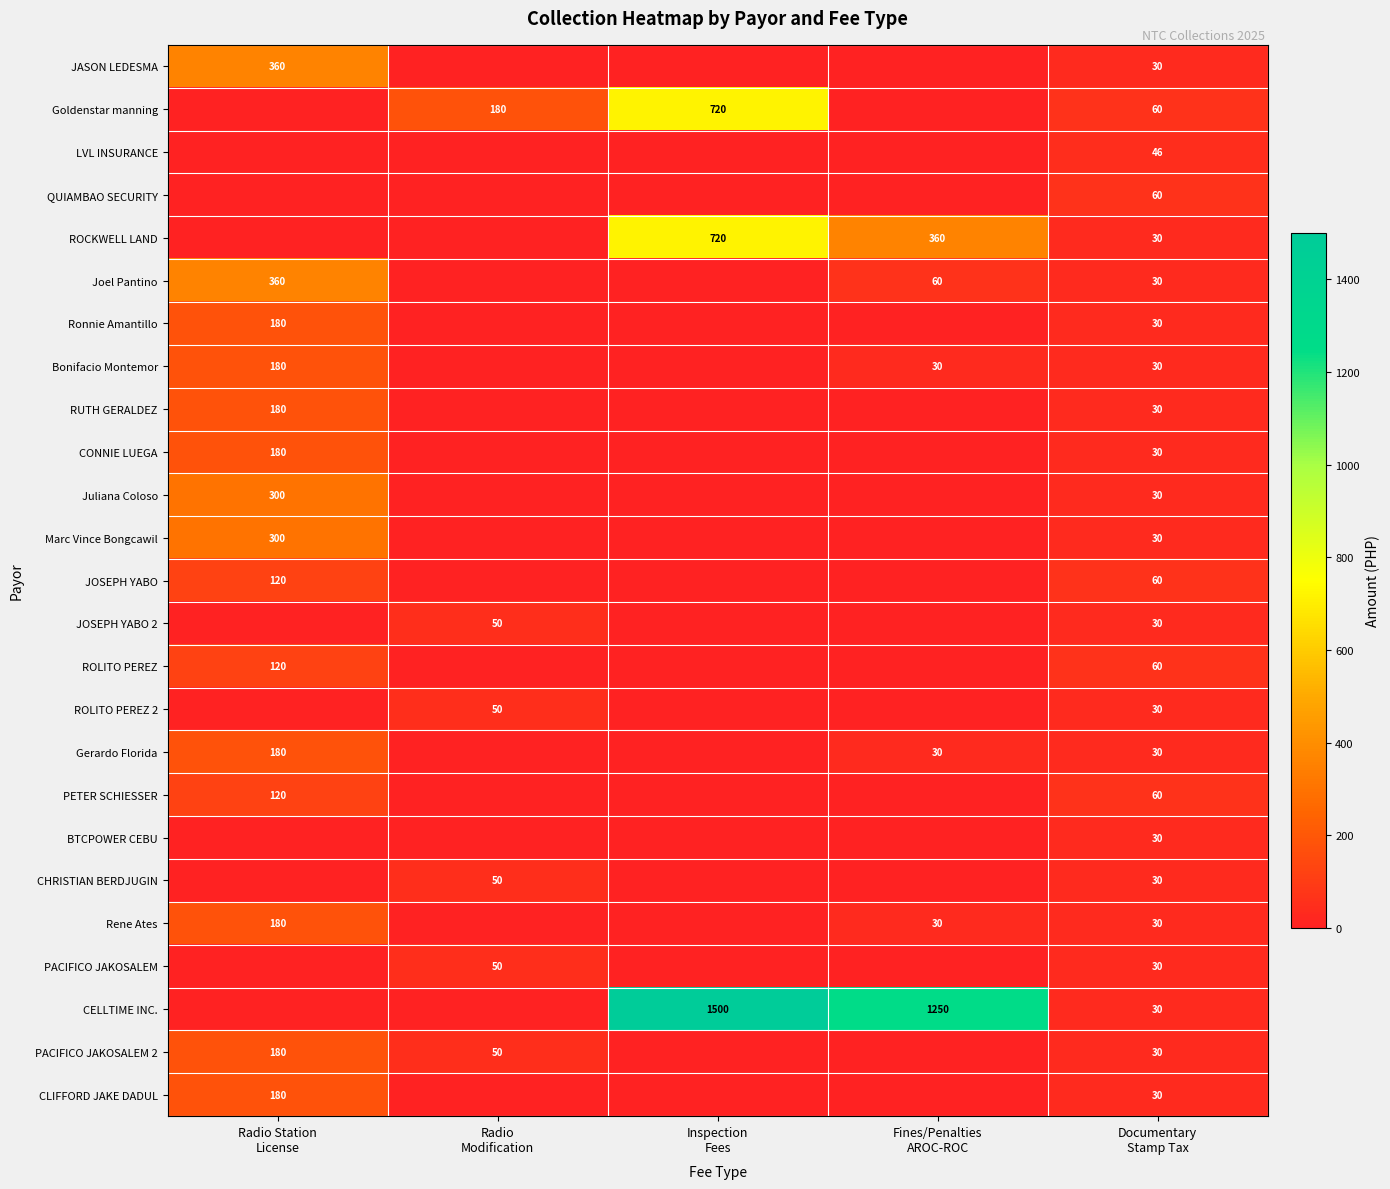

How many values in JOSEPH YABO 2 are above zero?

2